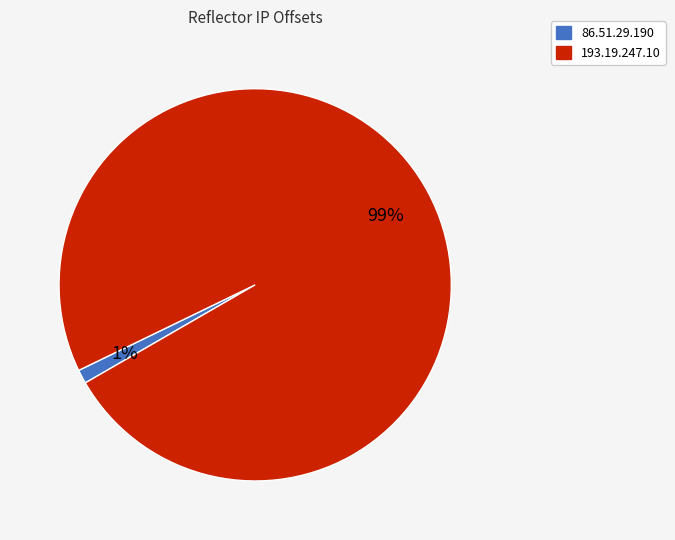

Which has a higher value, 193.19.247.10 or 86.51.29.190?

193.19.247.10